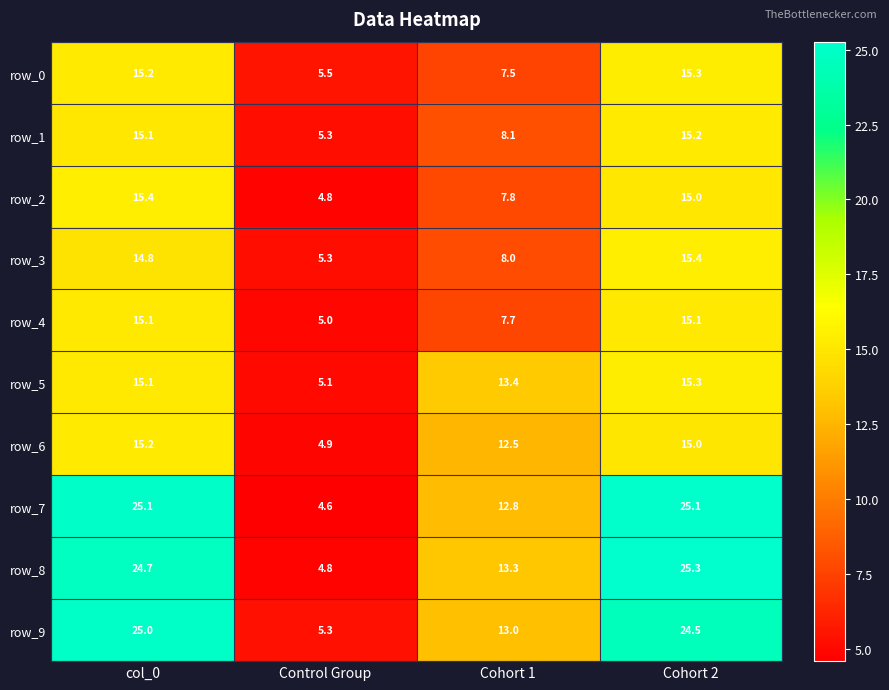

Reading left to right, transcribe all the data shown in this chart.

row_0: 15.2	5.5	7.5	15.3
row_1: 15.1	5.3	8.1	15.2
row_2: 15.4	4.8	7.8	15.0
row_3: 14.8	5.3	8.0	15.4
row_4: 15.1	5.0	7.7	15.1
row_5: 15.1	5.1	13.4	15.3
row_6: 15.2	4.9	12.5	15.0
row_7: 25.1	4.6	12.8	25.1
row_8: 24.7	4.8	13.3	25.3
row_9: 25.0	5.3	13.0	24.5